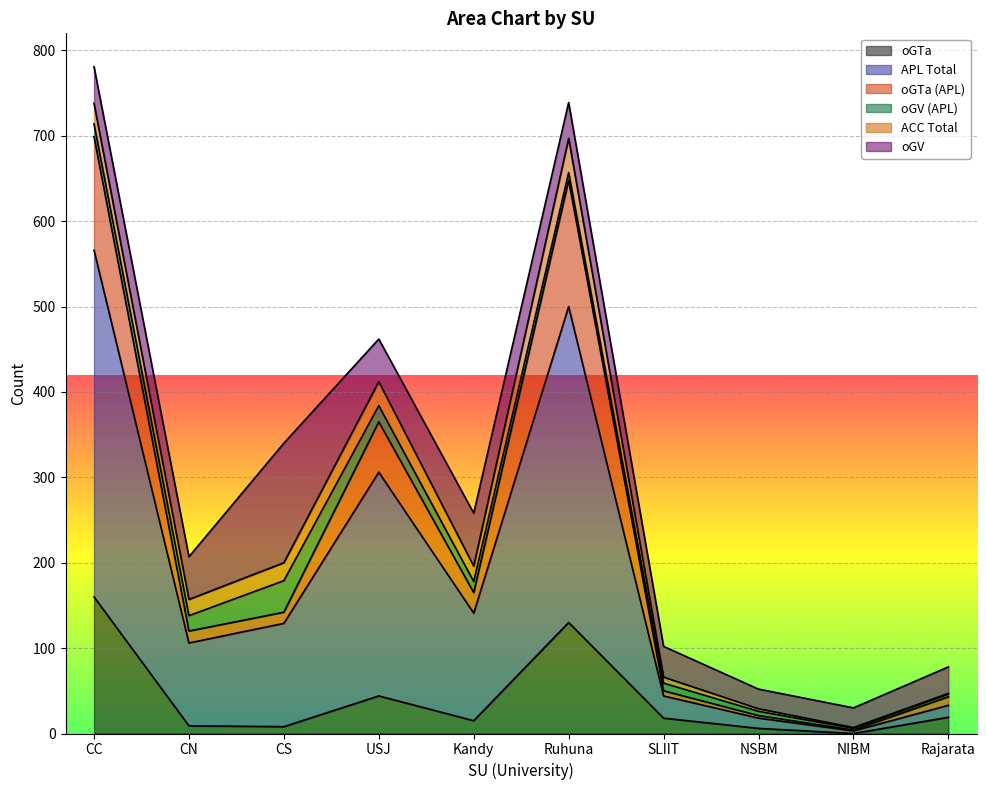

What is the difference between the second highest and second lowest values in the oGTa series?

124